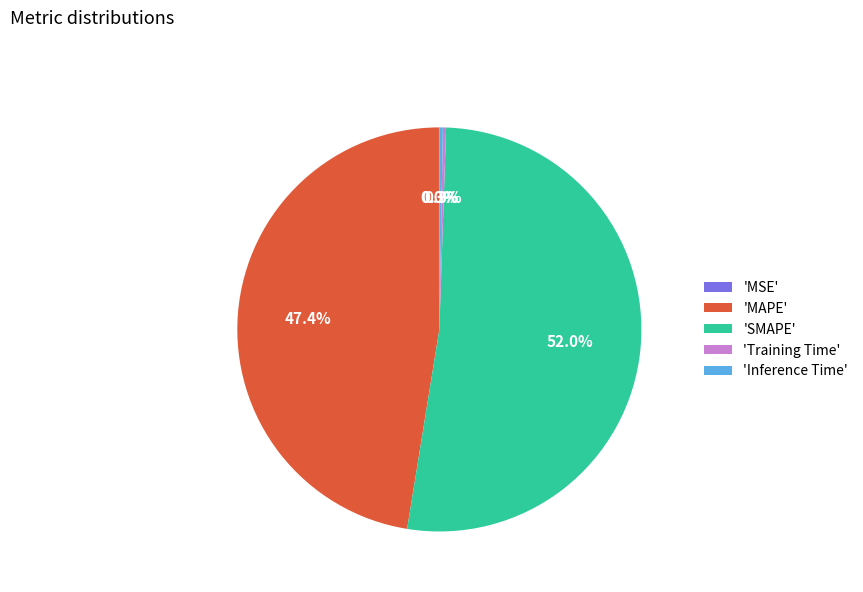

Combined, what portion of the pie is 'SMAPE' and 'MAPE'?

99.4%